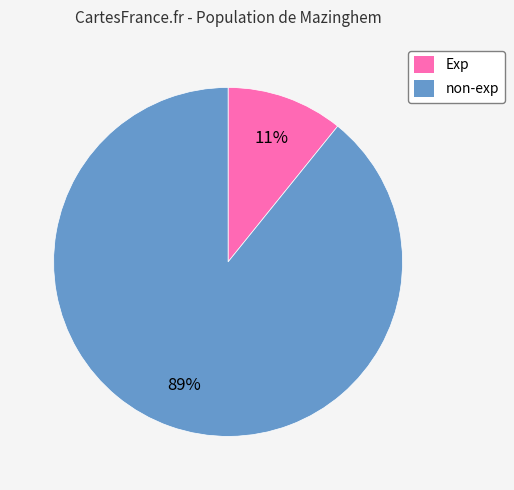

What is the ratio of the value at Exp to the value at non-exp?

0.1